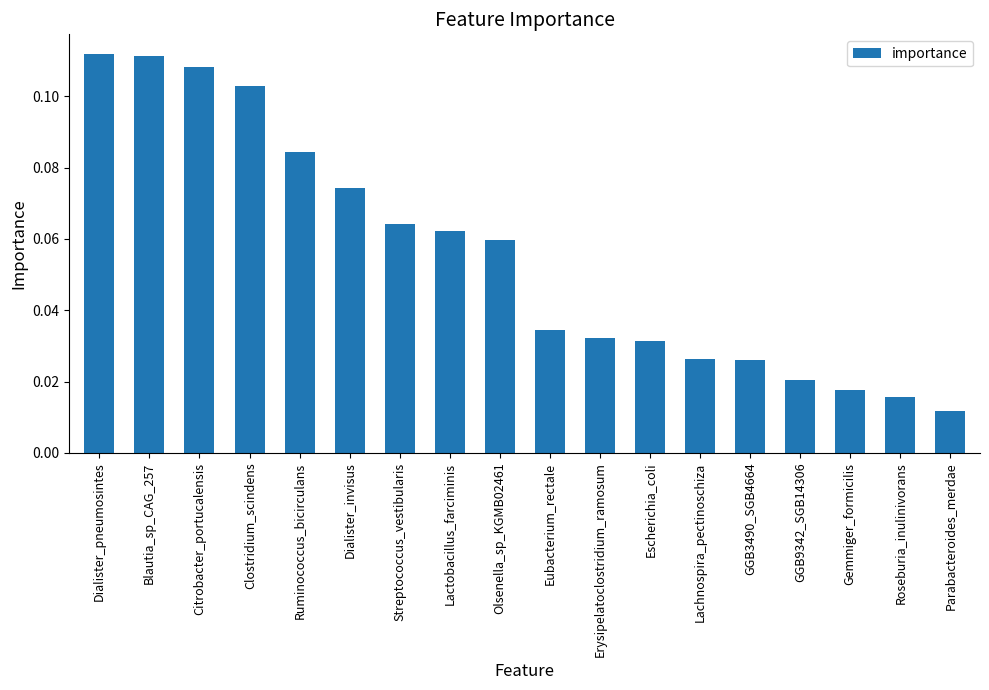

Which label corresponds to the smallest value in the chart?

Parabacteroides_merdae